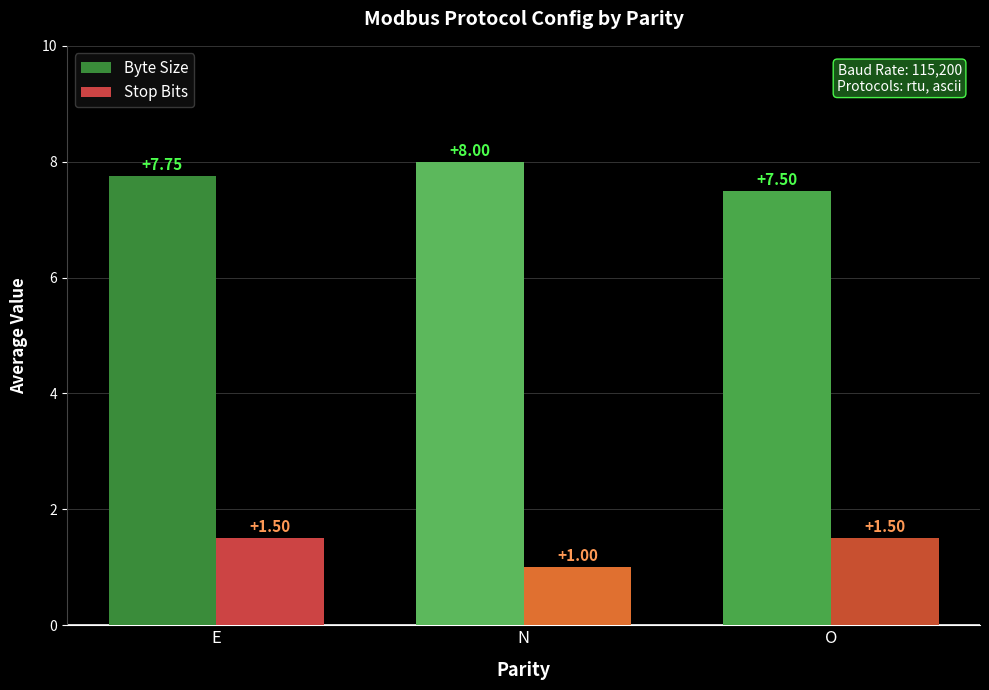

What is the label of the 2nd bar from the right?

N